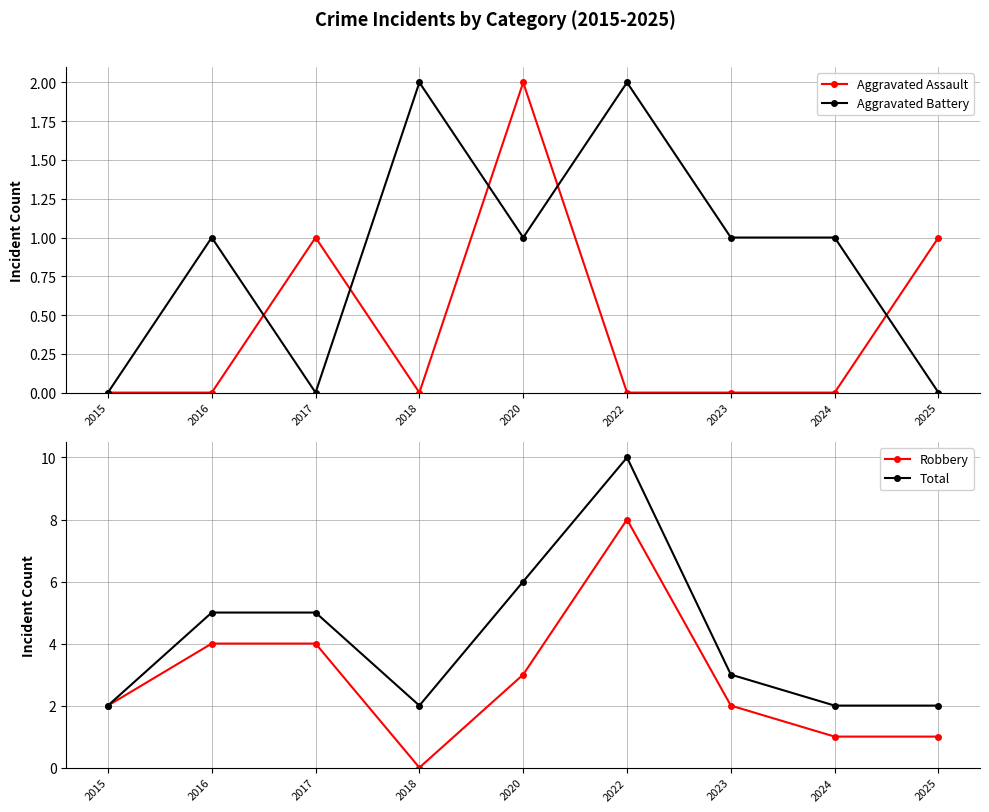

What is the greatest value displayed?

10